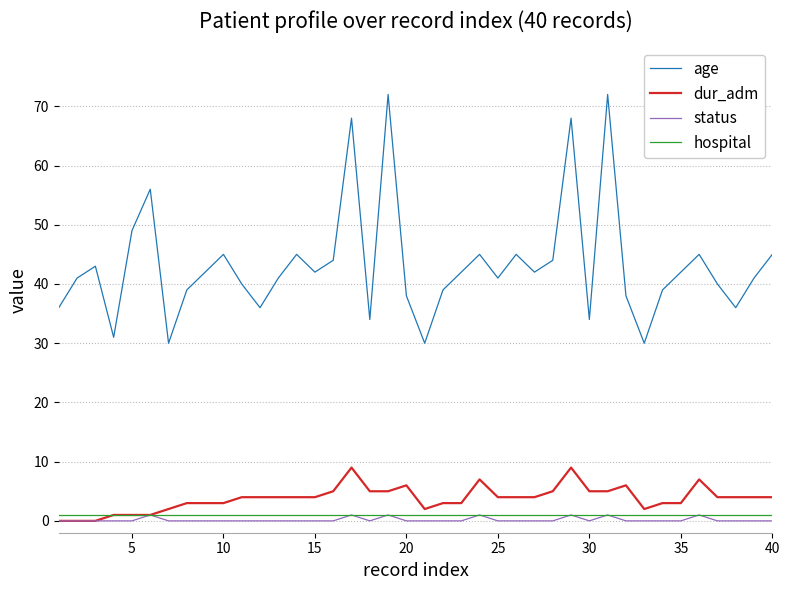

True or false: age and status intersect in this chart.

False